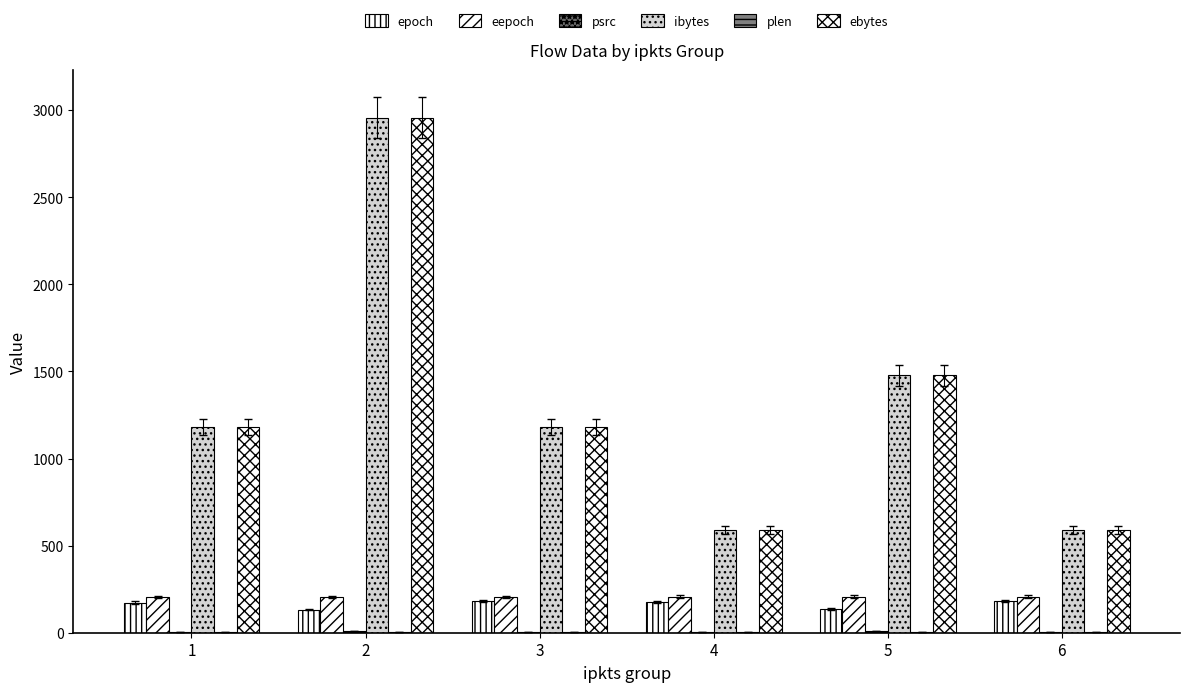

What is the lowest value of the epoch series?

133